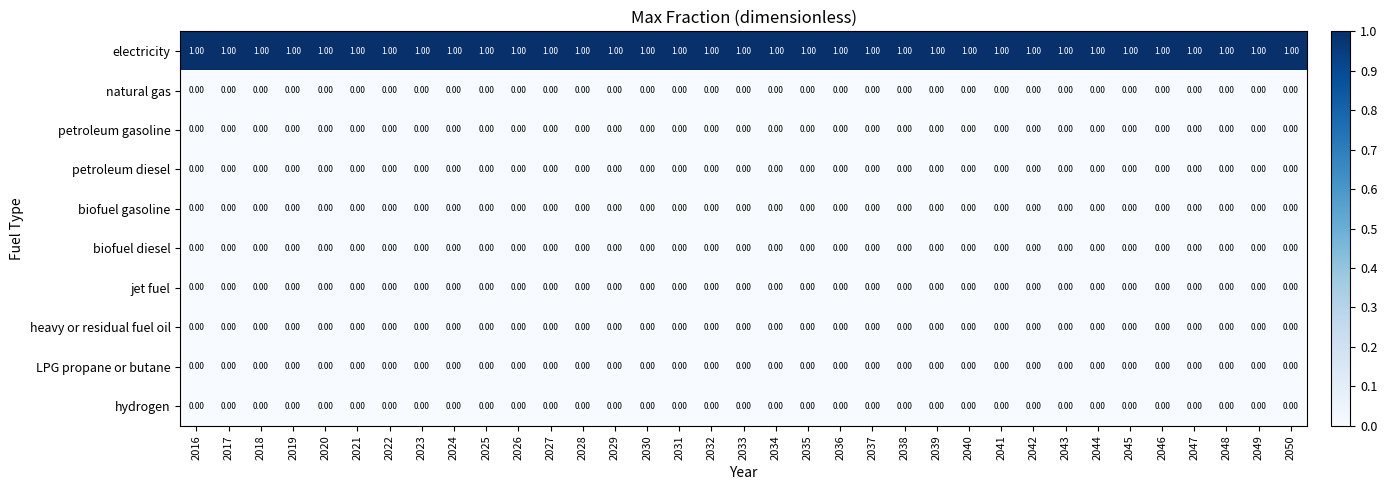

What is the sum of all electricity values?

35